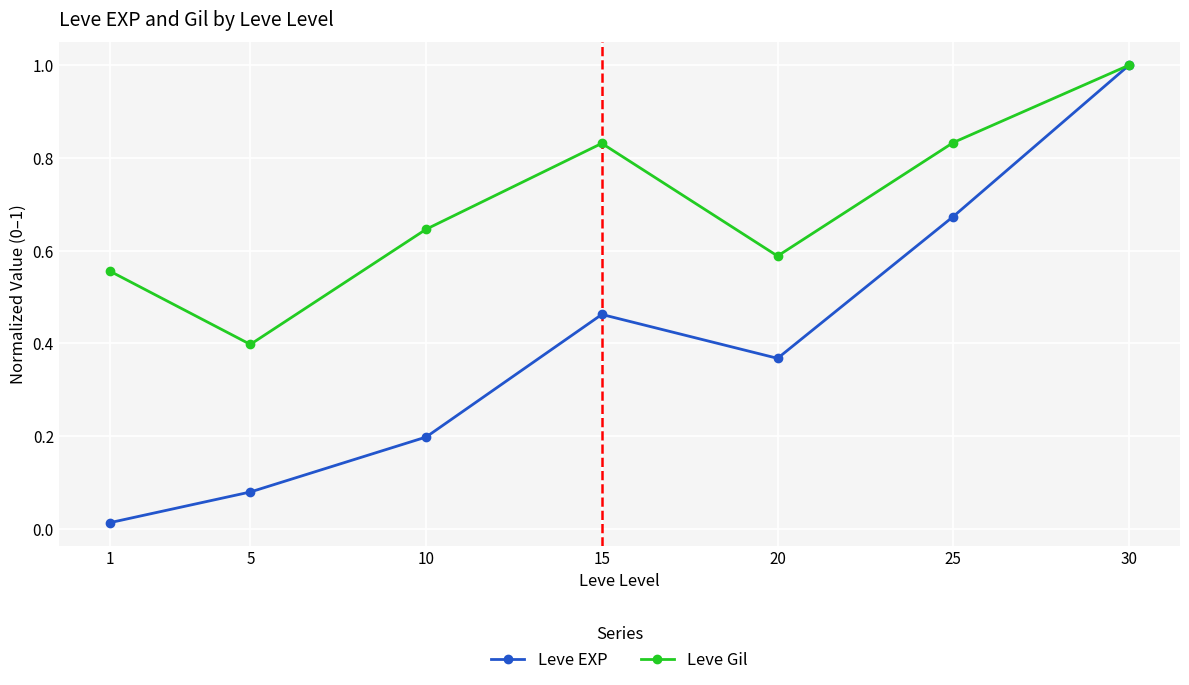

In Leve Gil, how many points are higher than both neighbors (excluding endpoints)?

1